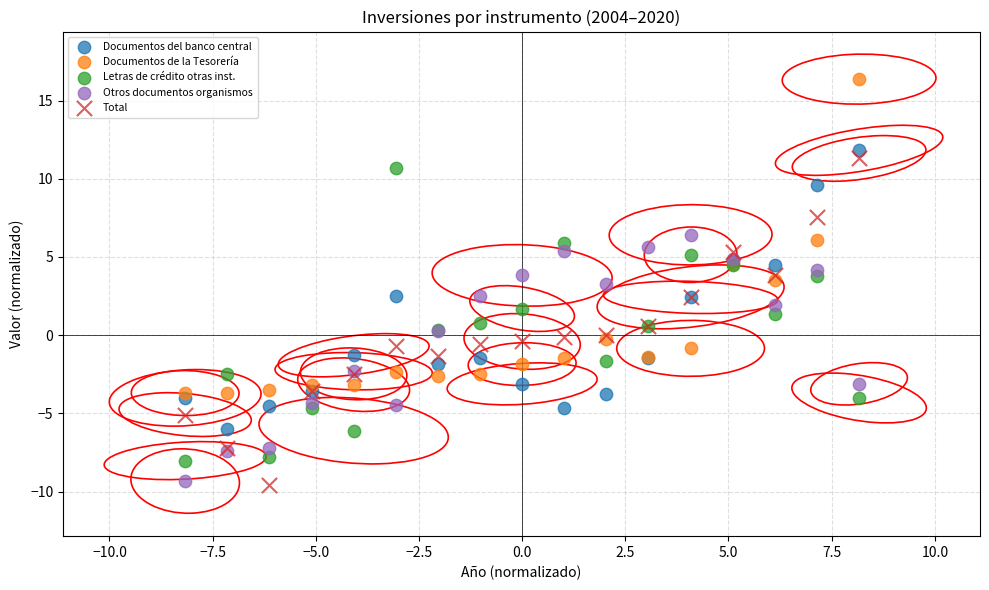

Which series has the widest spread of Y values?

Total